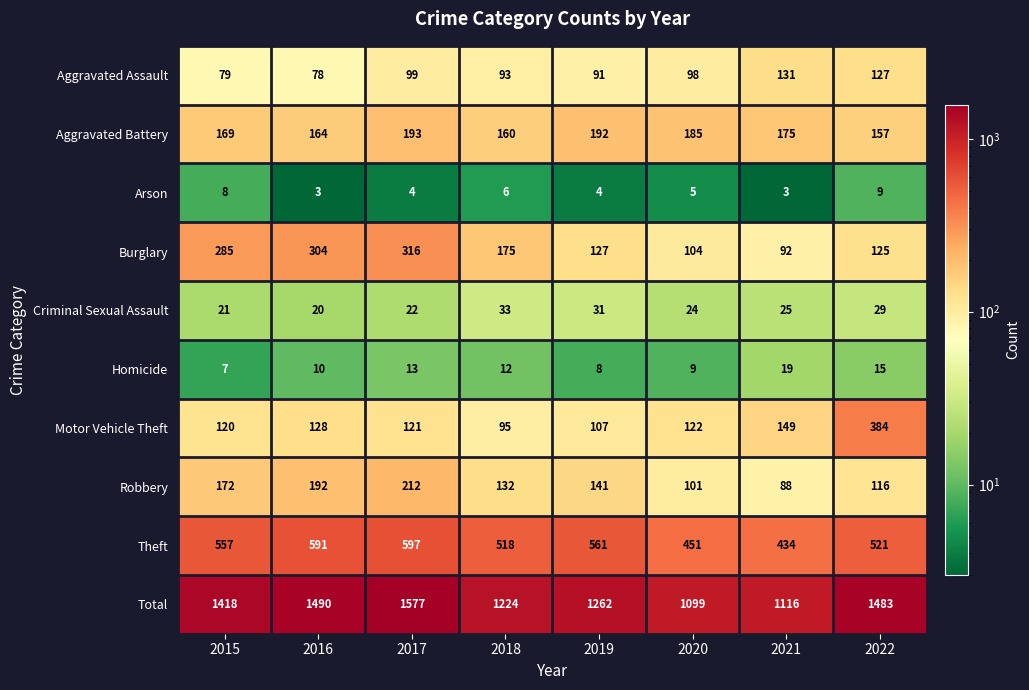

Where is Burglary nearest to the value 204?

2018